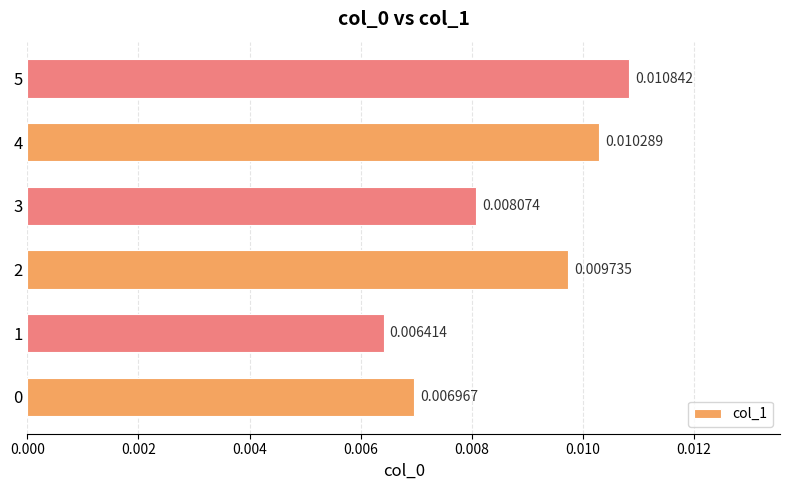

How many distinct data groups are displayed?

1